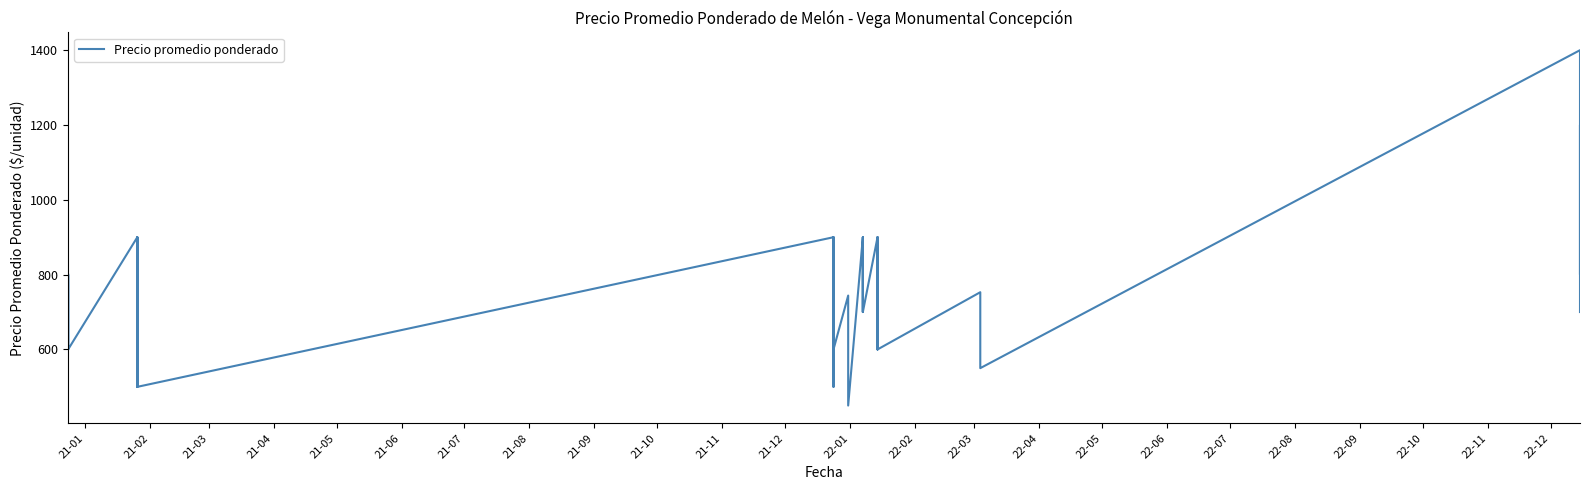

Is this an area chart (filled region under the line)?

No